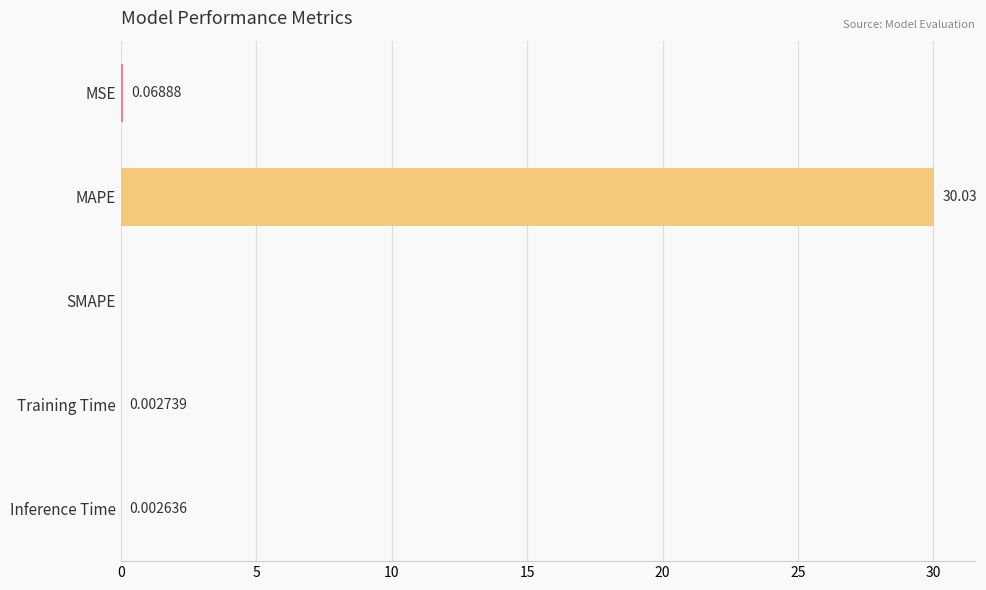

Between MAPE and Training Time, which is larger?

MAPE